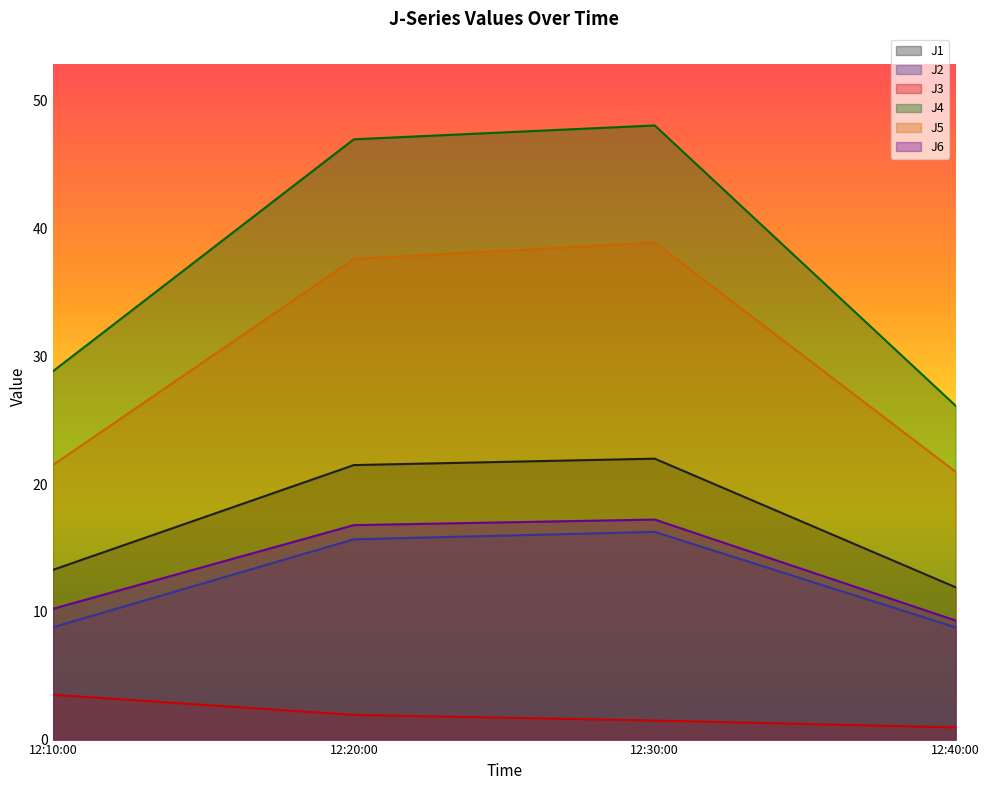

Rank the categories by J4 value from lowest to highest.

12:40:00, 12:10:00, 12:20:00, 12:30:00